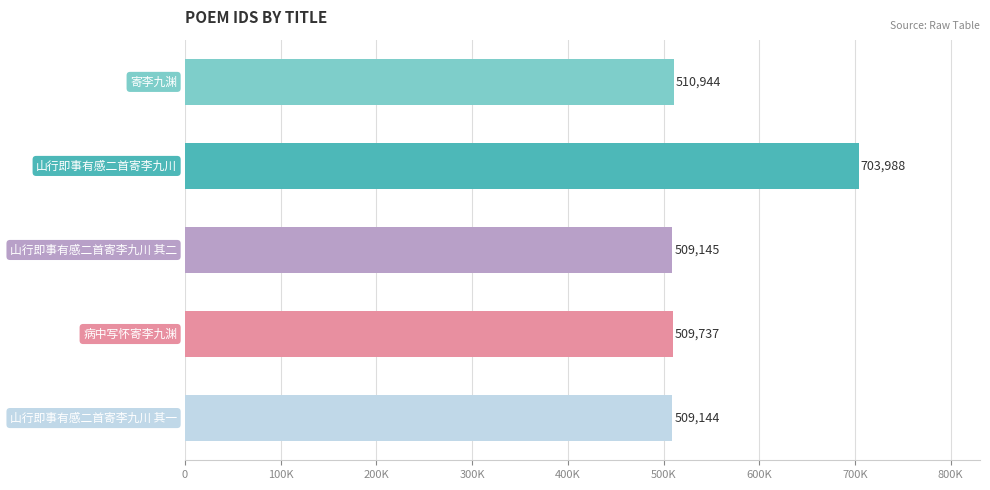

Does the chart contain any negative values?

No